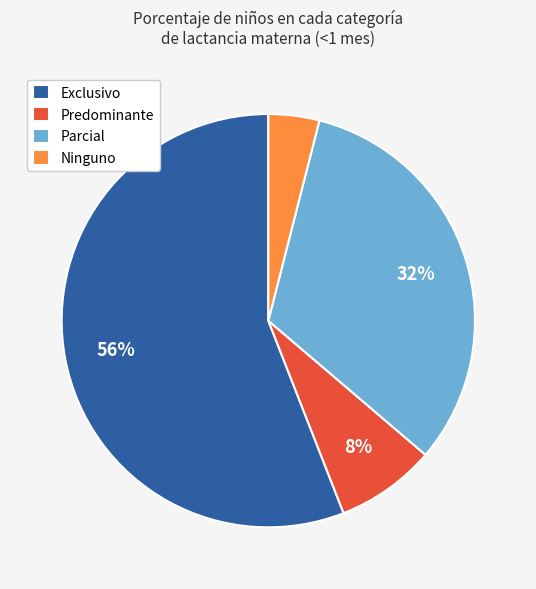

Between Predominante and Exclusivo, which is larger?

Exclusivo